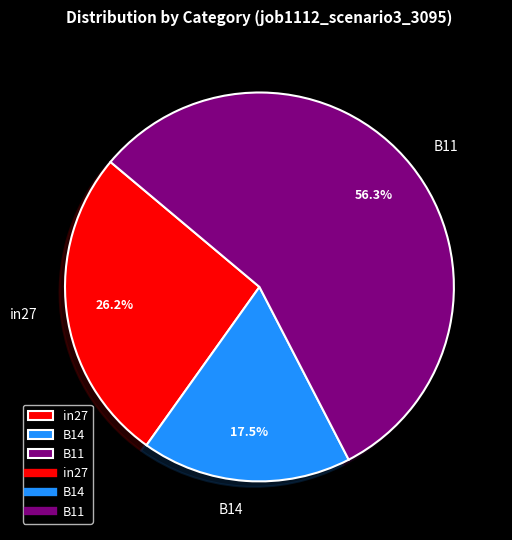

To the nearest percent, what is the combined percentage of B14 and B11?

74%